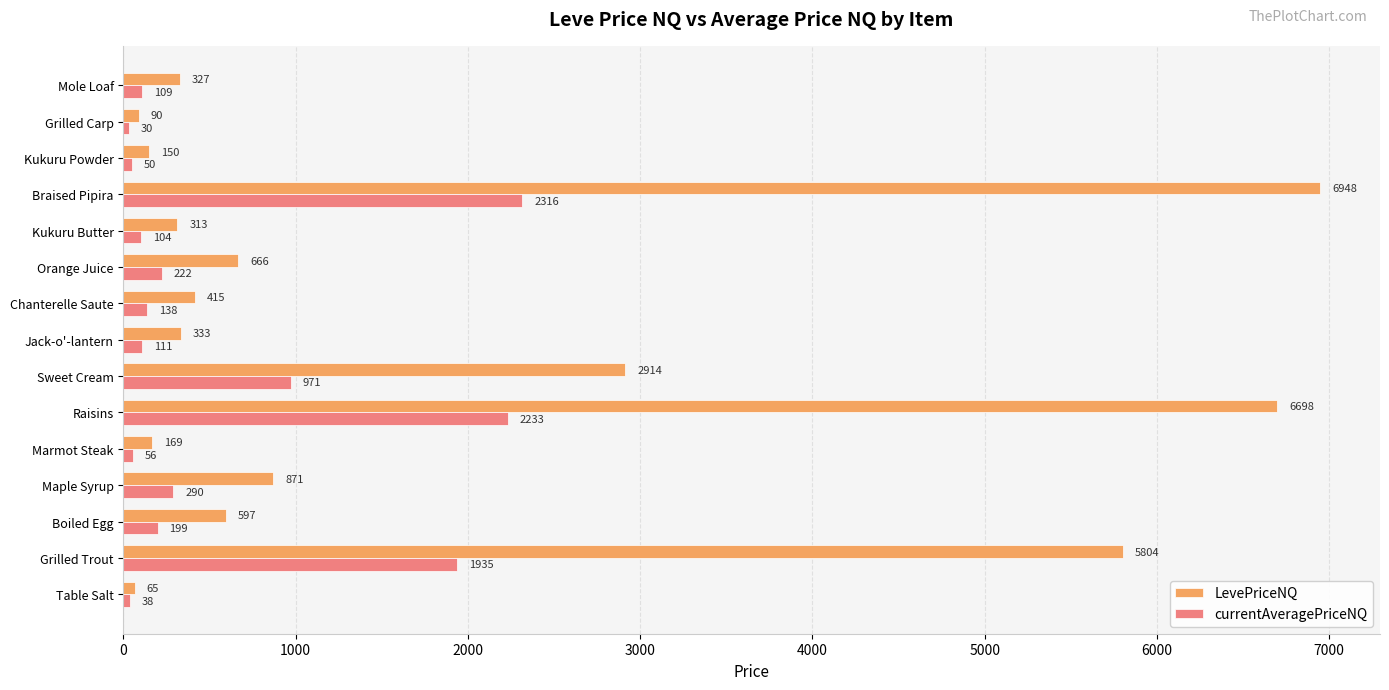

At how many categories does at least one series exceed 5054?

3